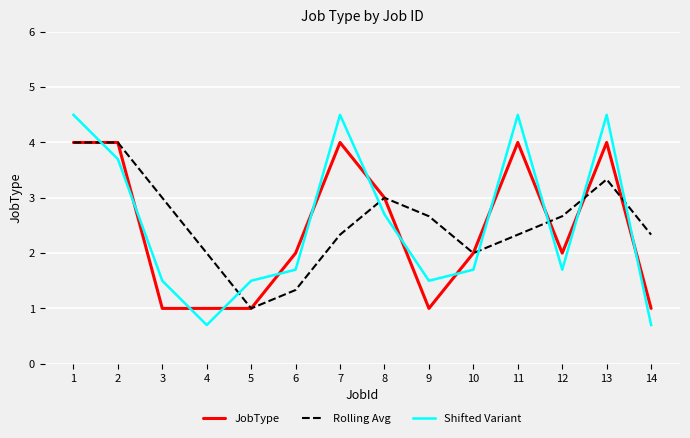

How many interior local peaks does the Shifted Variant series have?

3